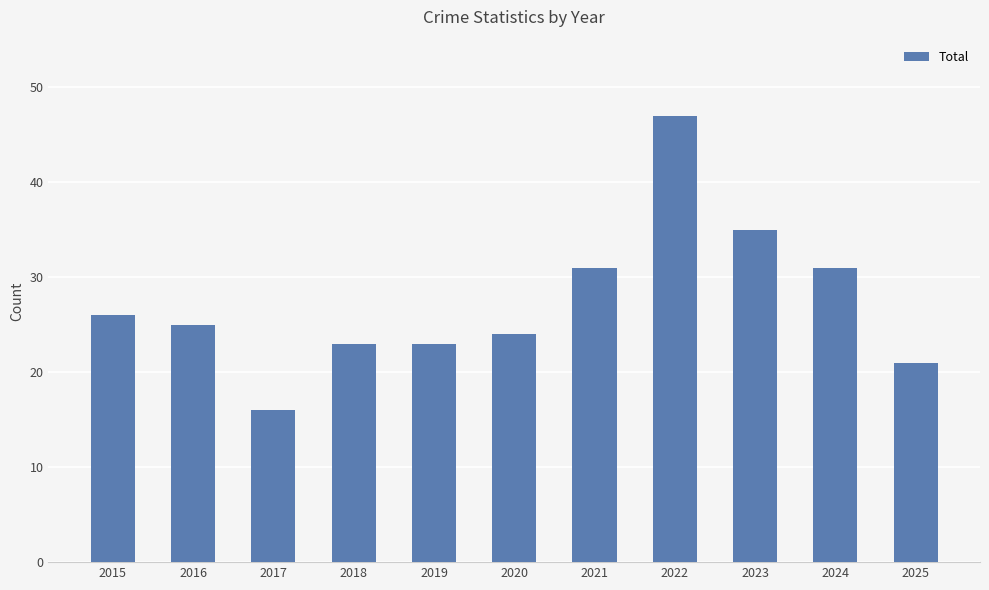

Reading left to right, what are all the values shown in this chart?

2015=26	2016=25	2017=16	2018=23	2019=23	2020=24	2021=31	2022=47	2023=35	2024=31	2025=21